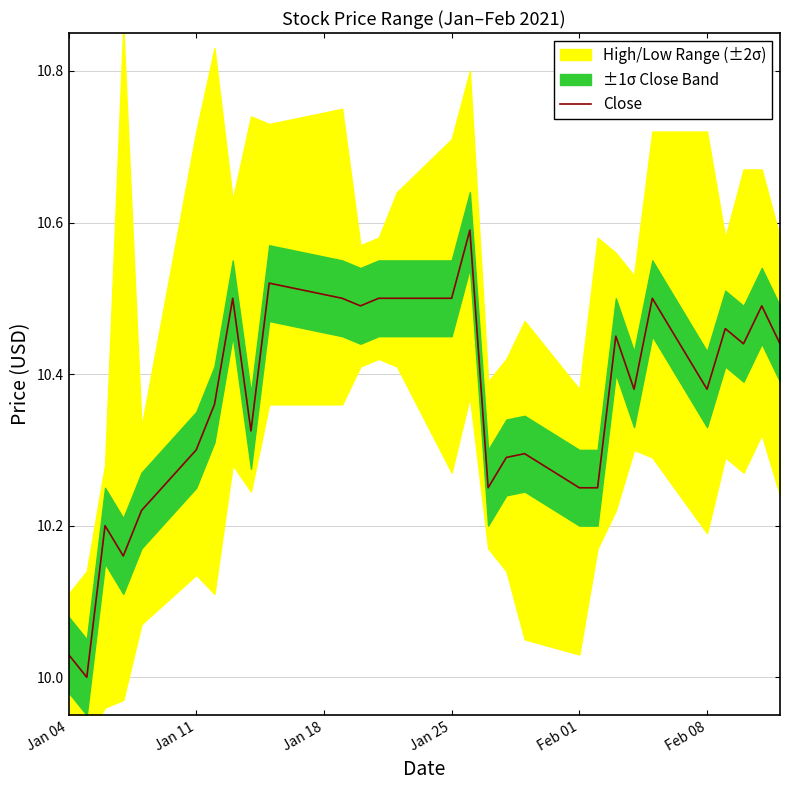

Is it true that Close equals 14.8 at Feb 08?

False